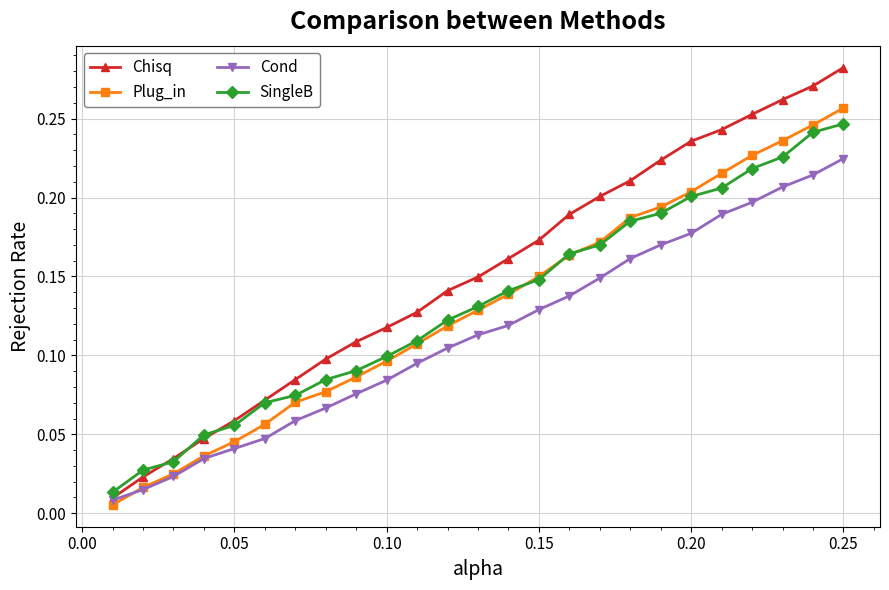

Which series has the largest total across all categories?

Chisq